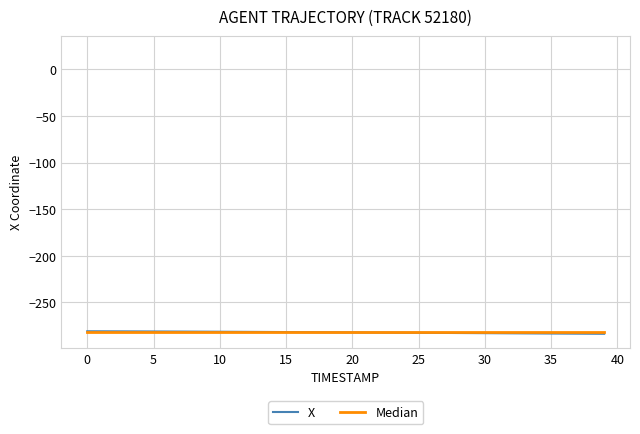

What is the greatest value displayed?

-281.1